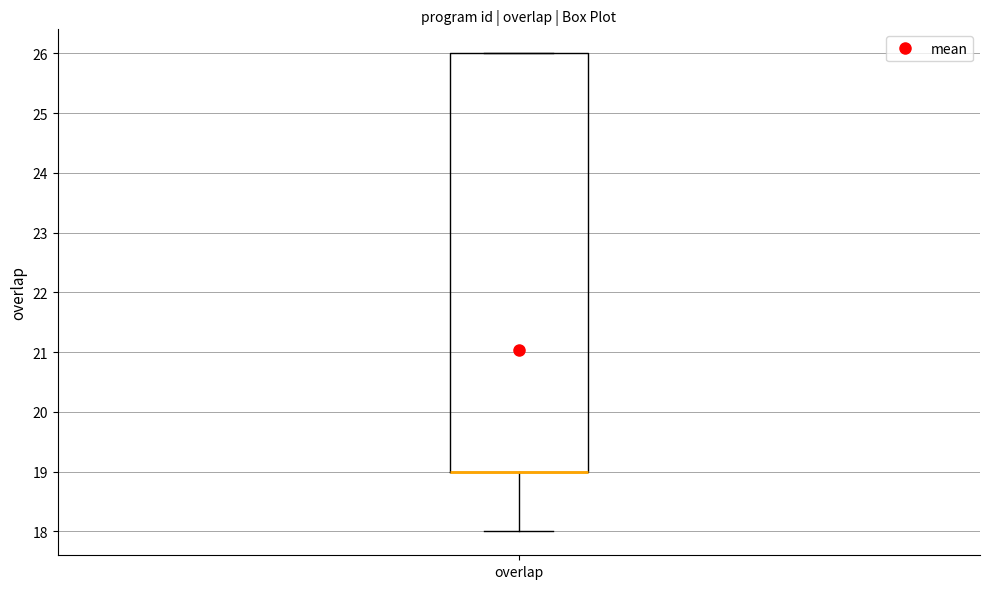

Read this box plot against the y-axis: the position of the median line, the range covered by the box, and the ends of both whiskers. The values are not printed on the chart, so give them approximately, as read against the axis.

median 19 (drawn on the box's lower edge), box 19 to 26, whiskers 18 to 26